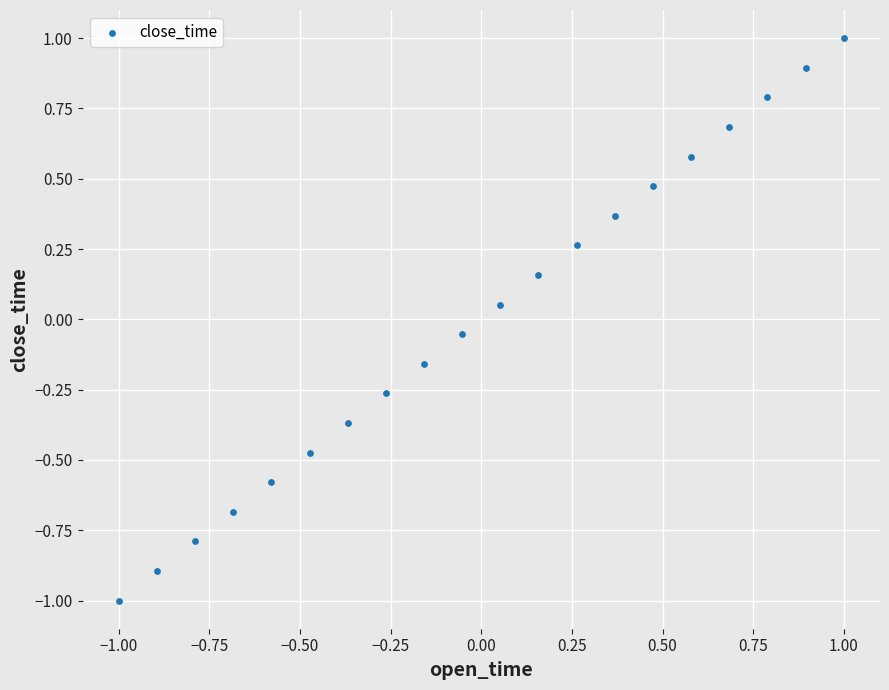

What is the range of X values (max minus min)?

2.0